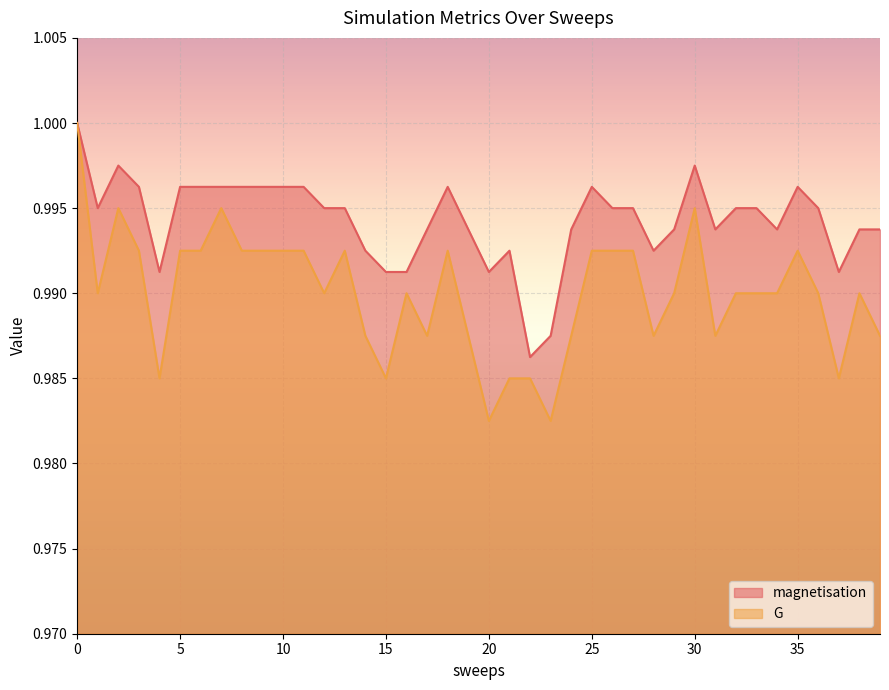

True or false: magnetisation and G intersect in this chart.

False